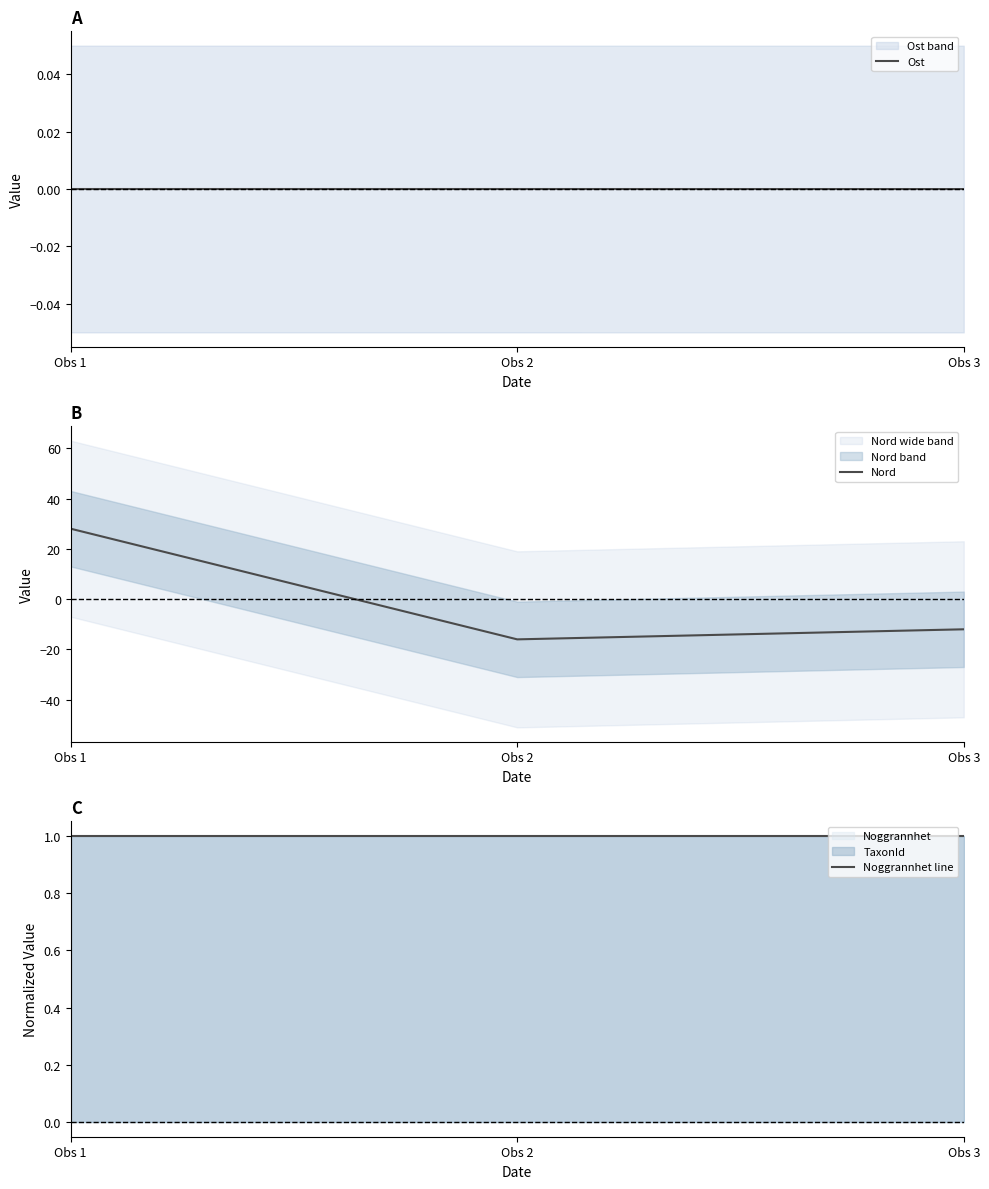

What is the difference between the Nord values at Obs 2 and Obs 3?

4